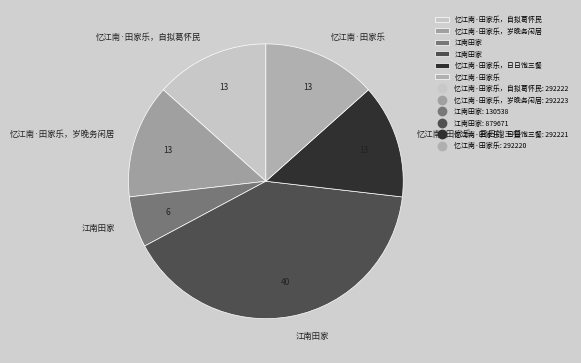

Is there a majority slice in this chart?

No